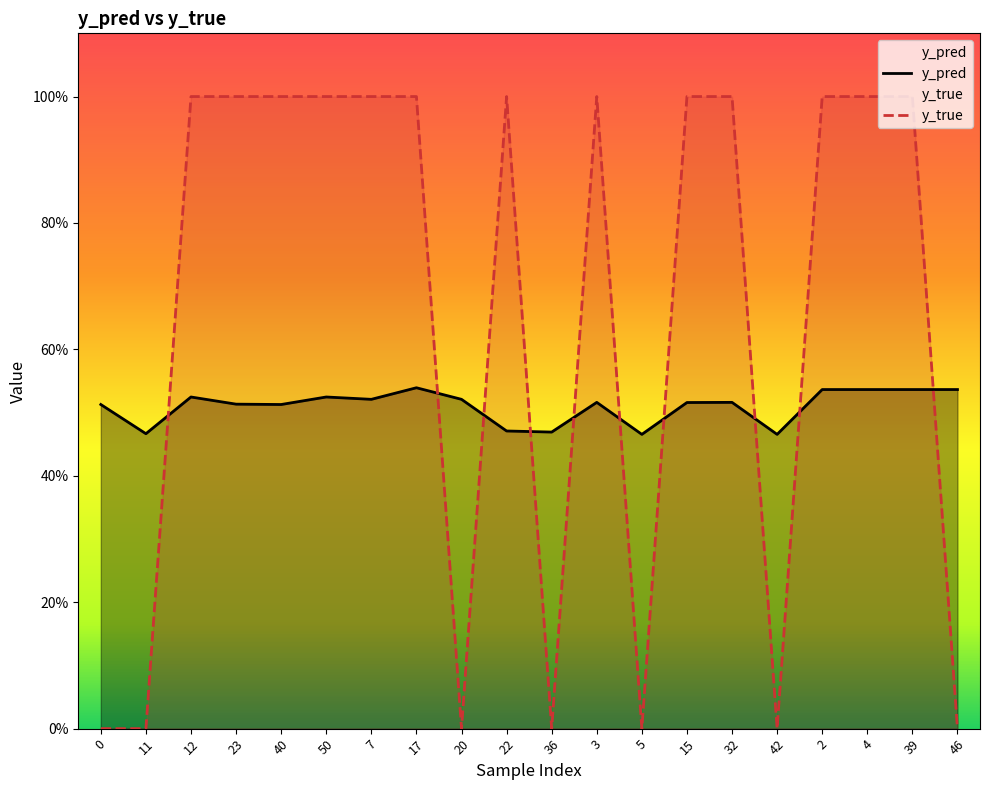

What is the spread (max minus min) of values at 32?

0.5